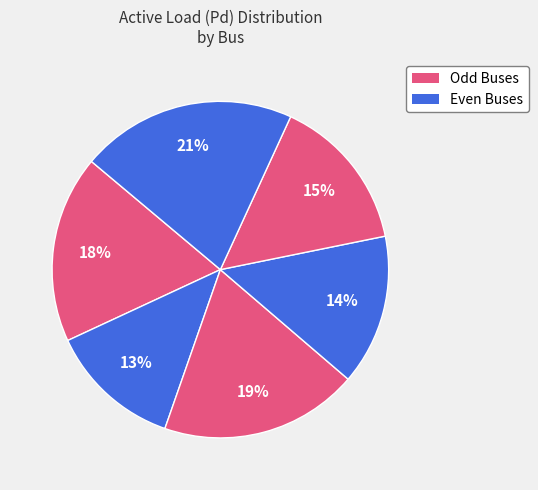

How many slices are in this pie chart?

6